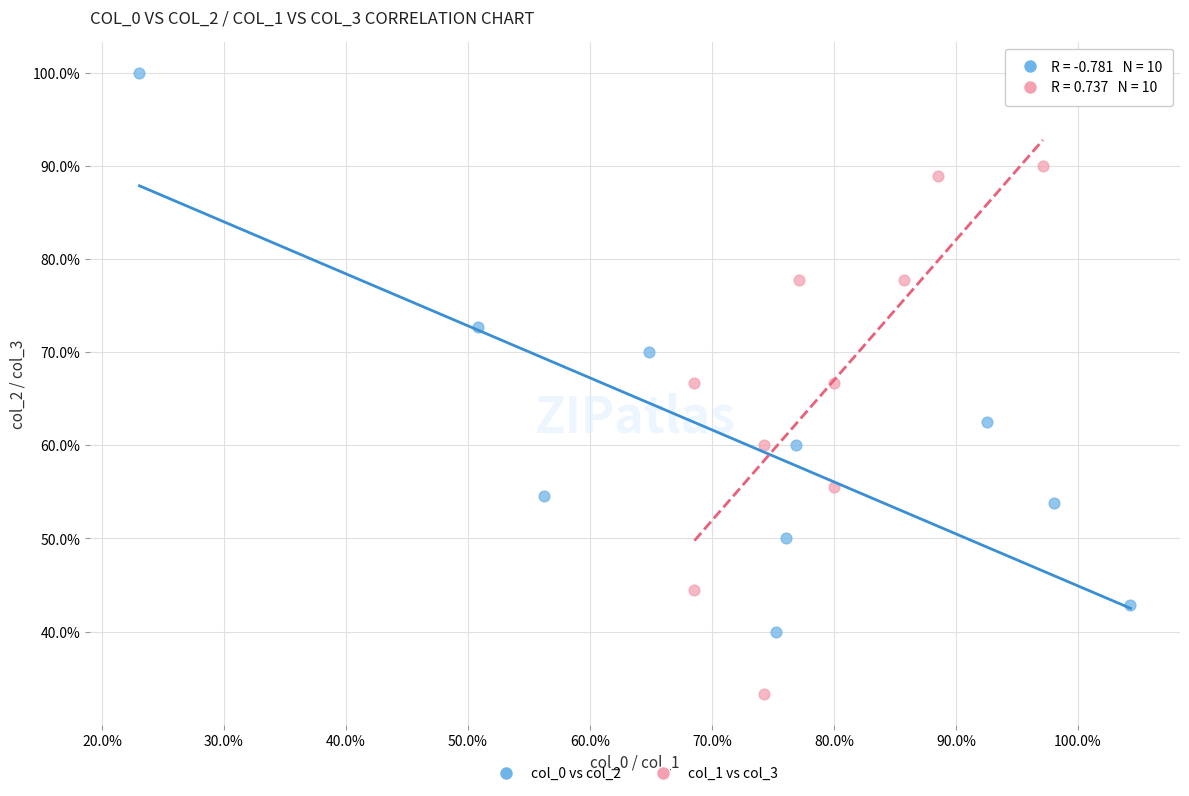

Which series reaches the maximum Y coordinate?

col_0 vs col_2